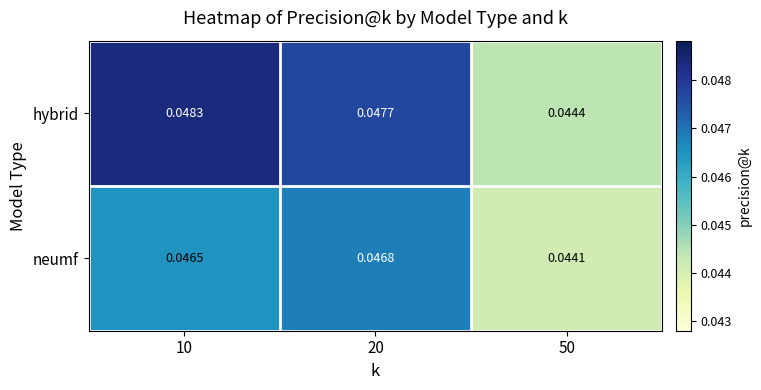

Which series has the largest total across all categories?

hybrid